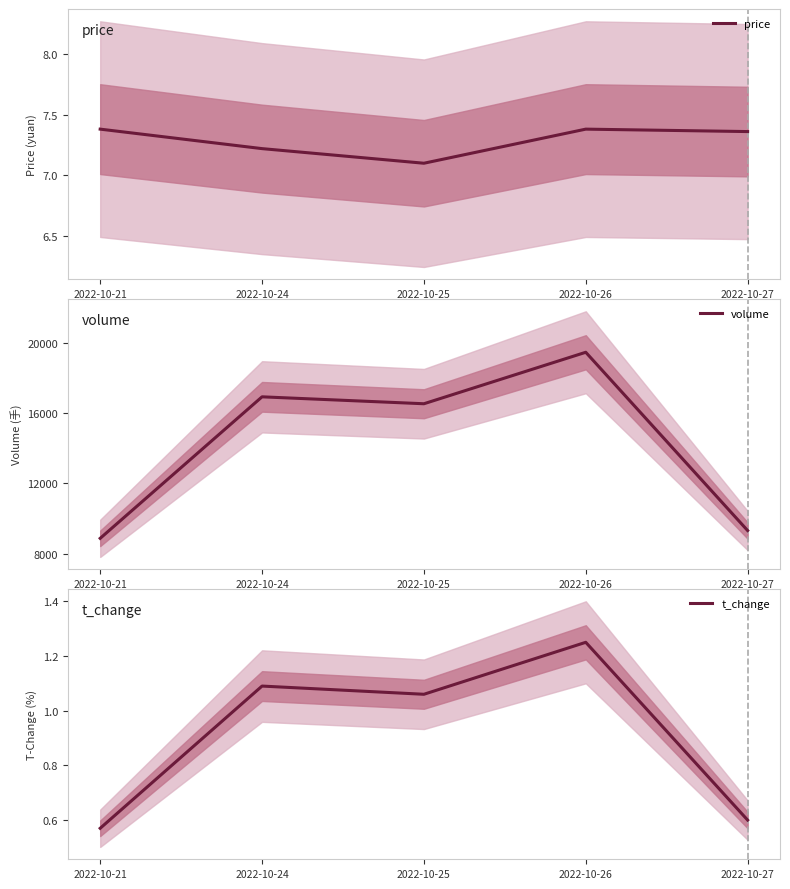

Rank the series at 2022-10-25 from lowest to highest value.

t_change, price, volume